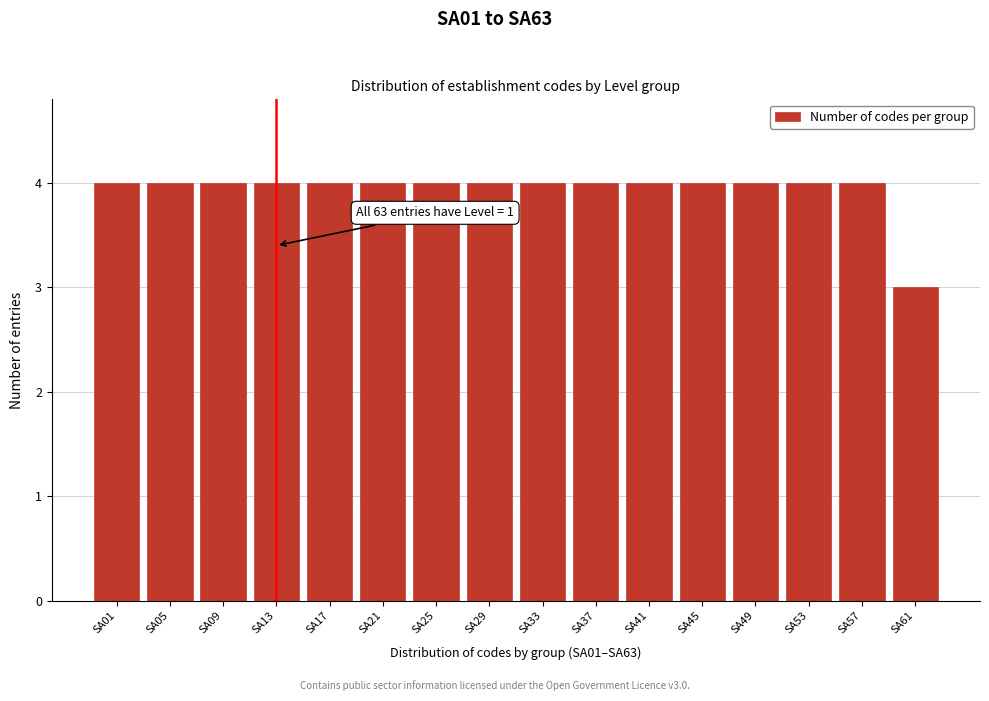

Reading left to right, extract all data points from this chart.

4	4	4	4	4	4	4	4	4	4	4	4	4	4	4	3